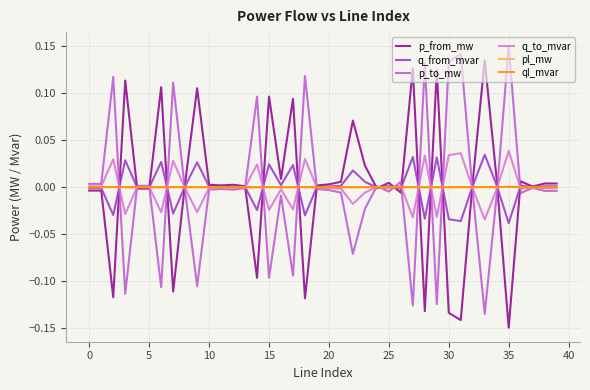

What is the difference between the maximum and minimum values in the p_to_mw series?

0.3